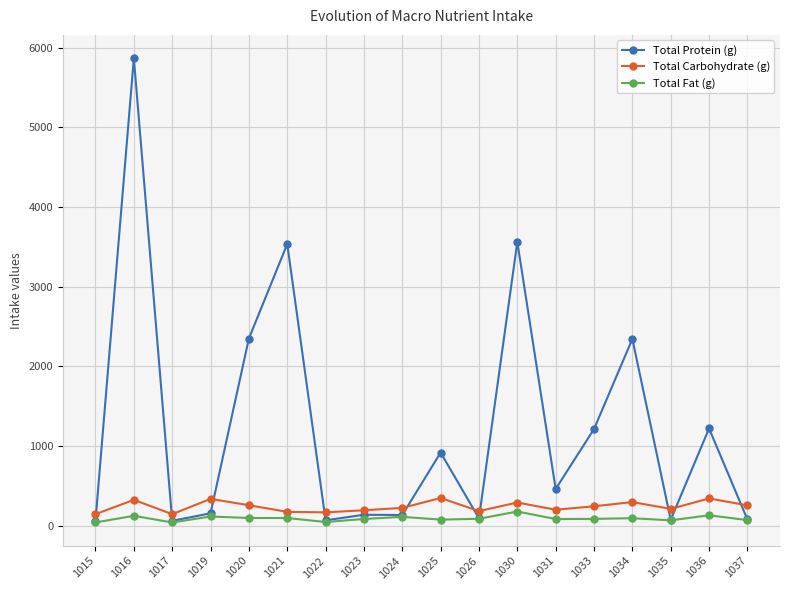

In Total Fat (g), how many points are lower than both neighbors (excluding endpoints)?

5